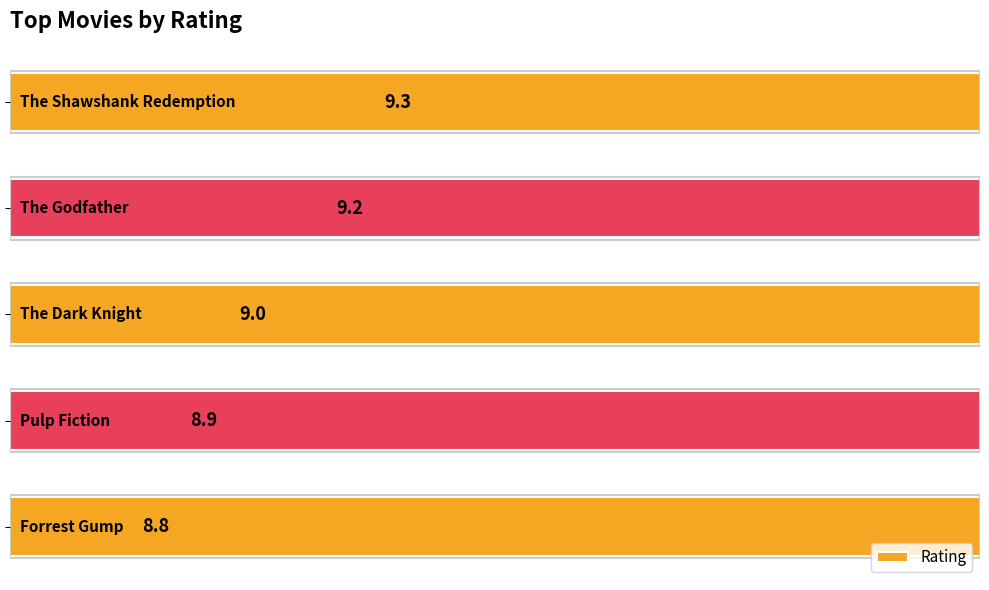

The chart shows a value of 3.9 at 9.0. True or false?

False